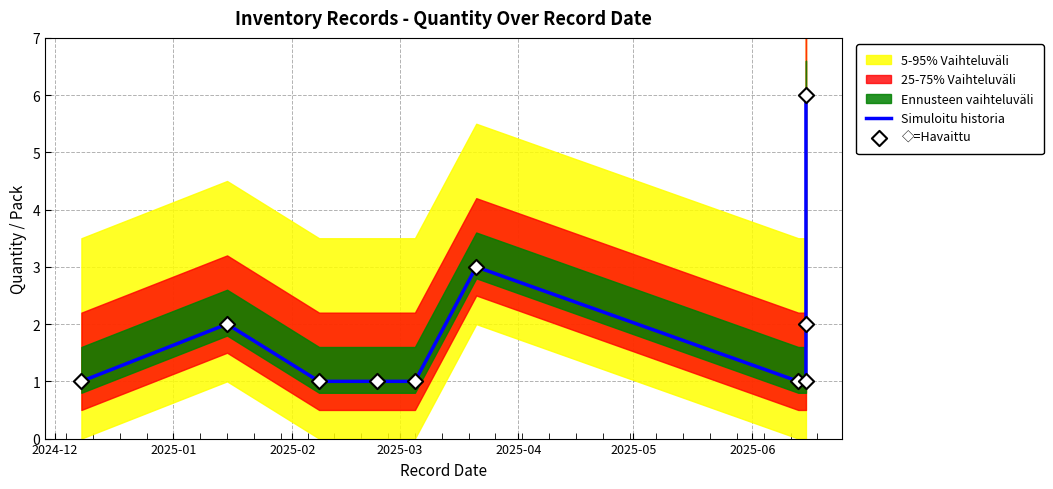

Which series has the widest spread of Y values?

Simuloitu historia